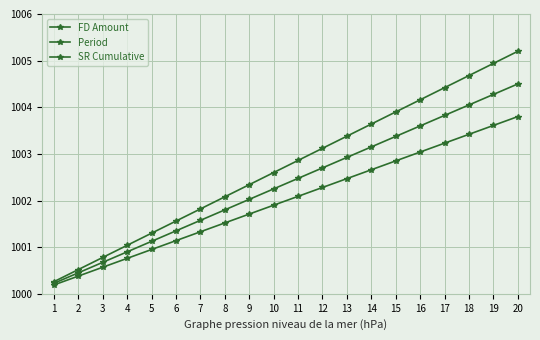

What is the value of the FD Amount point at the 8th from the left?

1002.1